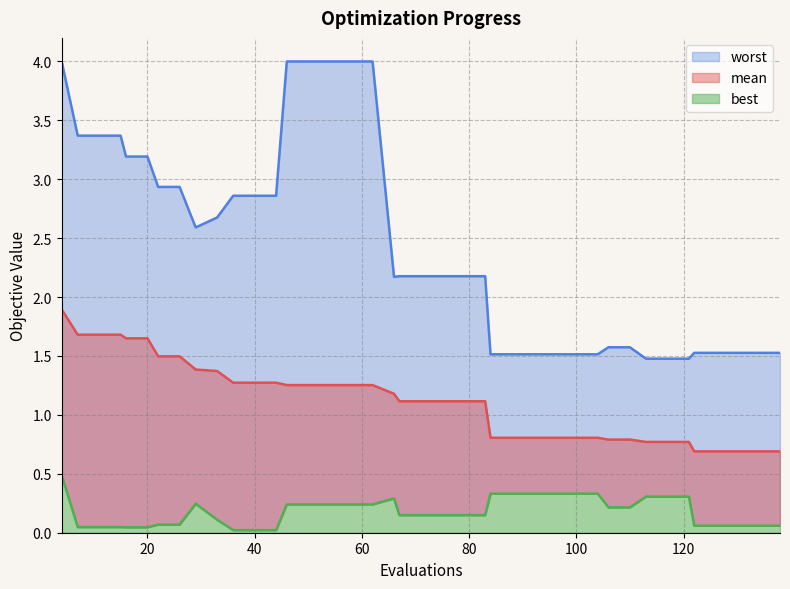

At which label is mean line closest to 1?

19